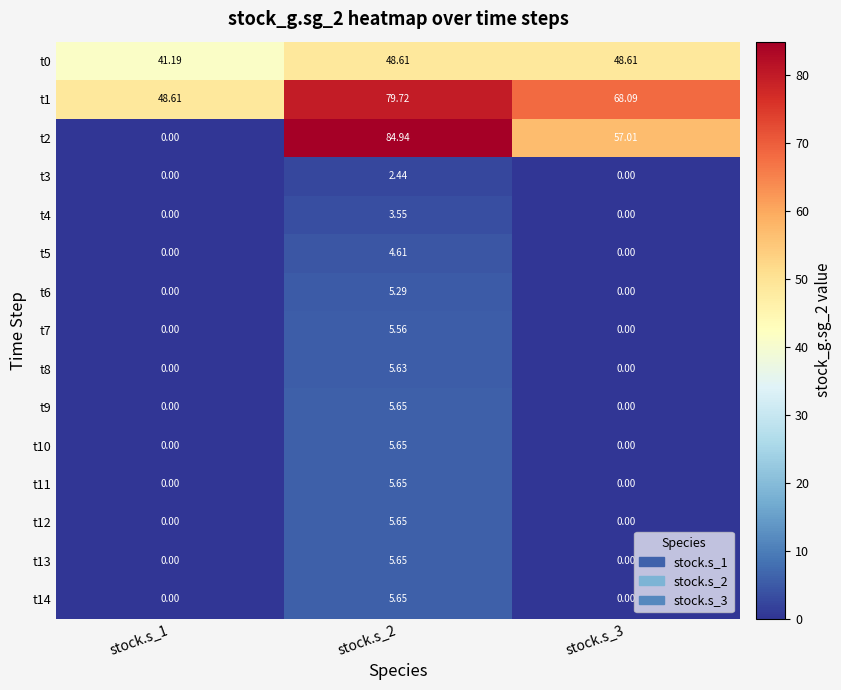

What is the difference between the highest and lowest values at stock.s_2?

82.5